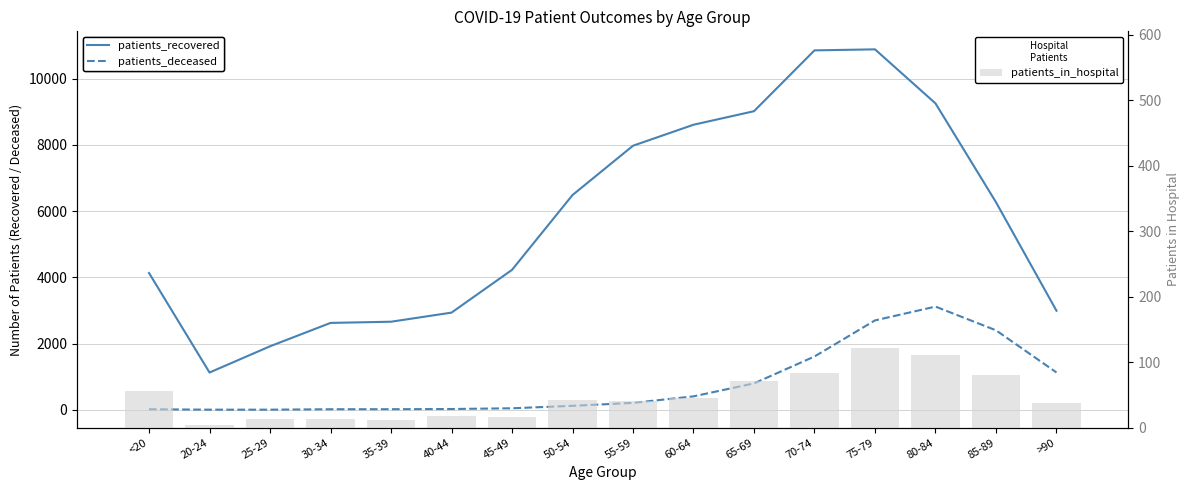

Reading left to right, list all the values displayed in this chart.

patients_recovered: 4131	1125	1917	2623	2659	2934	4225	6485	7974	8608	9017	10854	10885	9253	6269	2991
patients_deceased: 15	3	3	16	17	23	45	119	208	405	796	1609	2699	3116	2400	1127
patients_in_hospital: 56	4	14	14	12	18	17	42	40	45	72	84	121	111	81	38